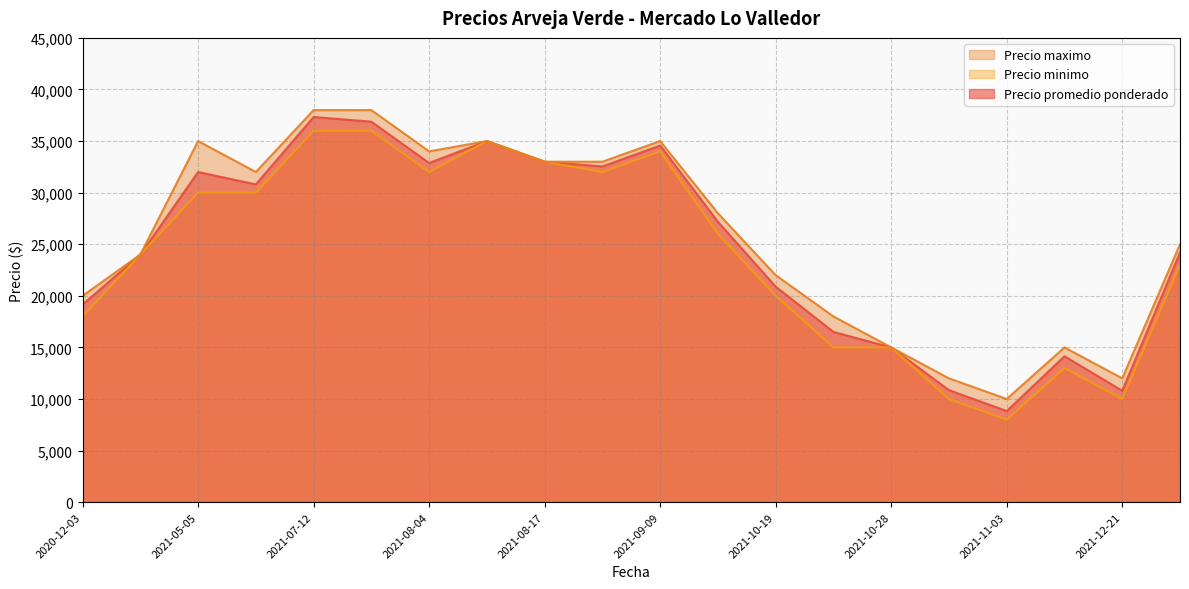

Which series has the largest total across all categories?

Precio maximo